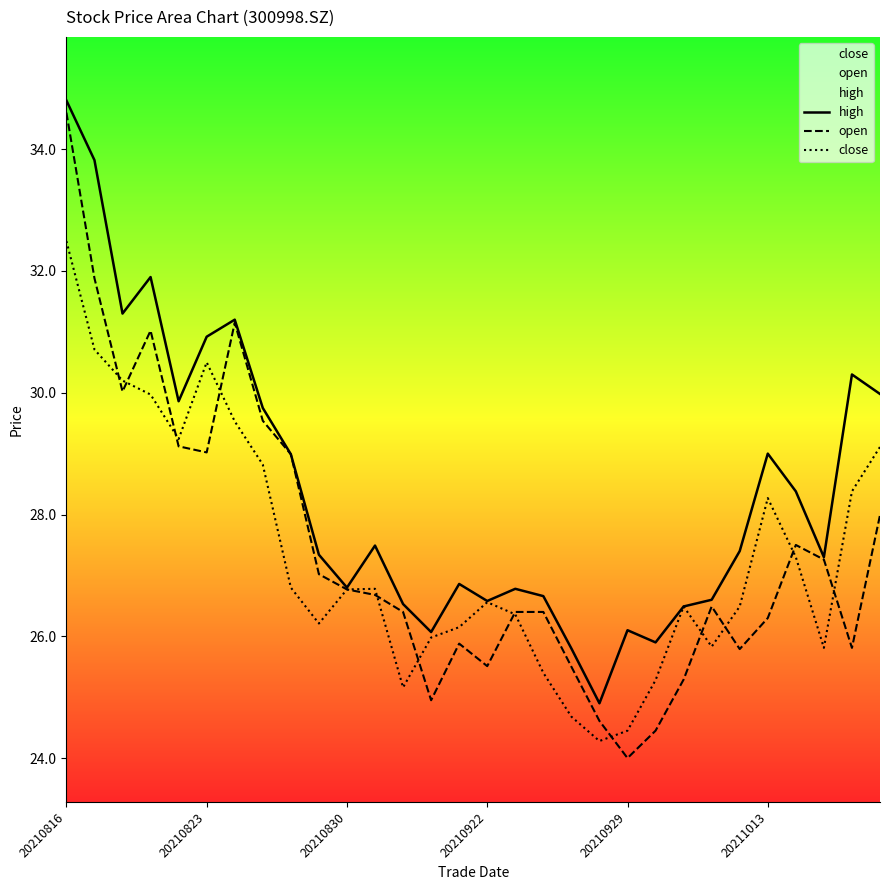

Reading left to right, extract all data points from this chart.

high: 34.8	33.8	31.3	31.9	29.9	30.9	31.2	29.8	29.0	27.3	26.8	27.5	26.5	26.1	26.9	26.6	26.8	26.7	25.8	24.9	26.1	25.9	26.5	26.6	27.4	29.0	28.4	27.3	30.3	30.0
open: 34.6	31.9	30.0	31.0	29.1	29.0	31.1	29.5	29.0	27.0	26.8	26.7	26.4	24.9	25.9	25.5	26.4	26.4	25.5	24.6	24.0	24.4	25.3	26.5	25.8	26.3	27.5	27.3	25.8	28.0
close: 32.5	30.7	30.2	30.0	29.2	30.5	29.5	28.8	26.8	26.2	26.8	26.8	25.2	26.0	26.1	26.6	26.4	25.4	24.7	24.3	24.4	25.3	26.5	25.8	26.5	28.3	27.3	25.8	28.4	29.1